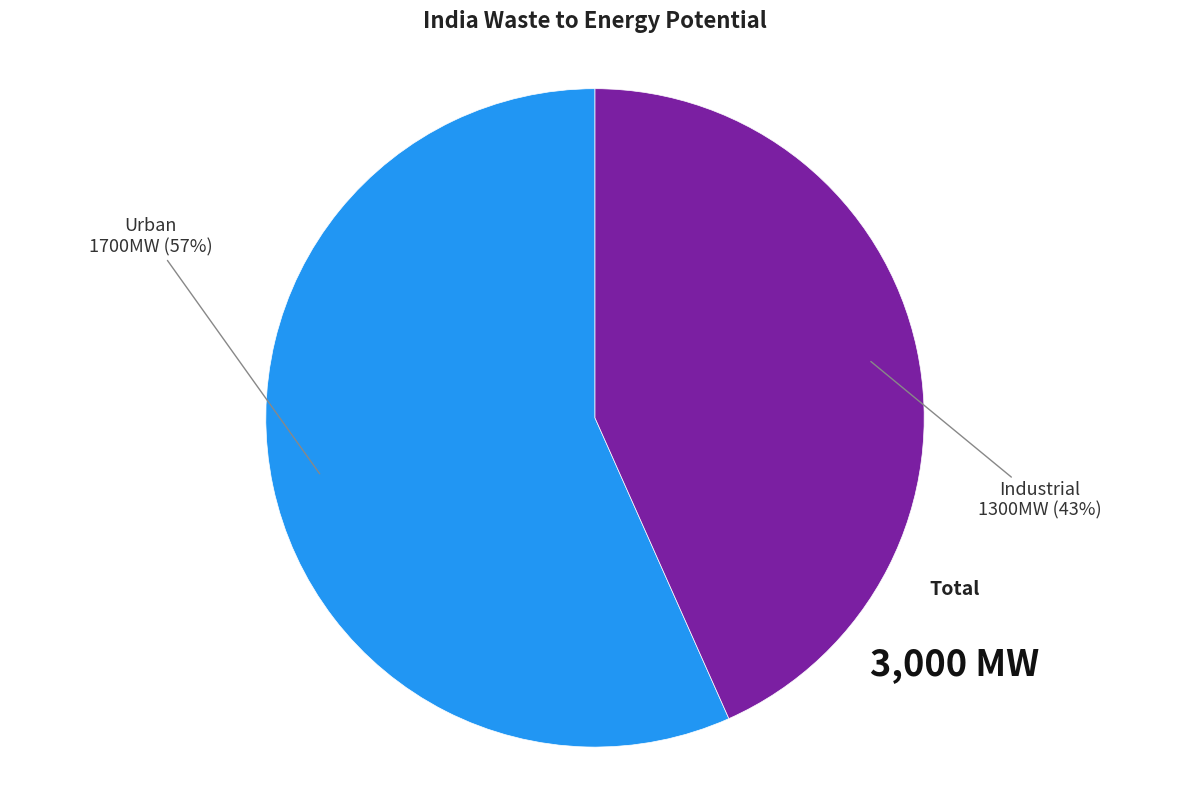

To the nearest percent, what is the average slice percentage?

50%